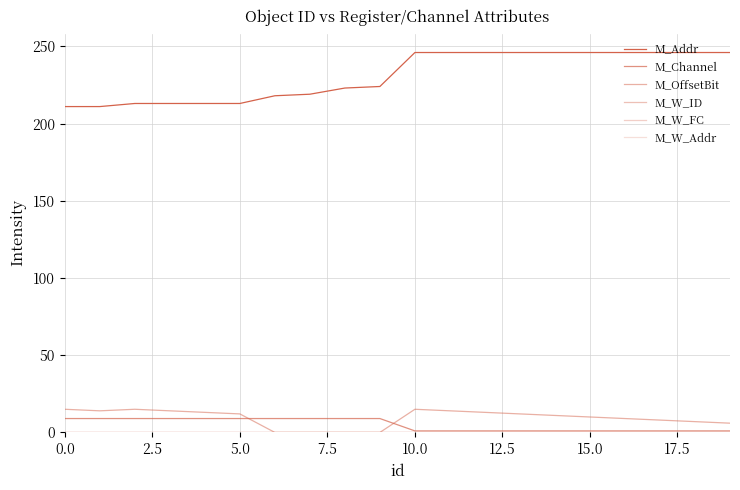

Is this an area chart (filled region under the line)?

No